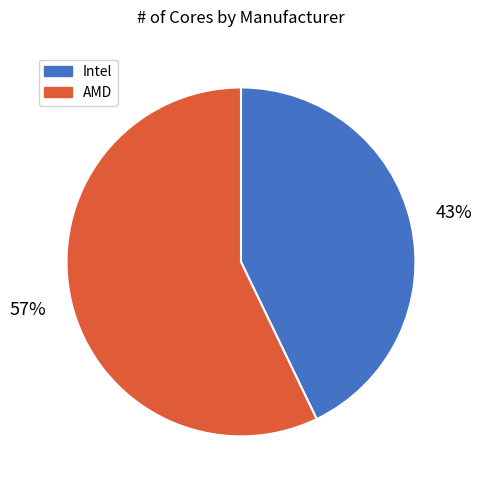

Do Intel and AMD together represent more than half of the pie?

Yes